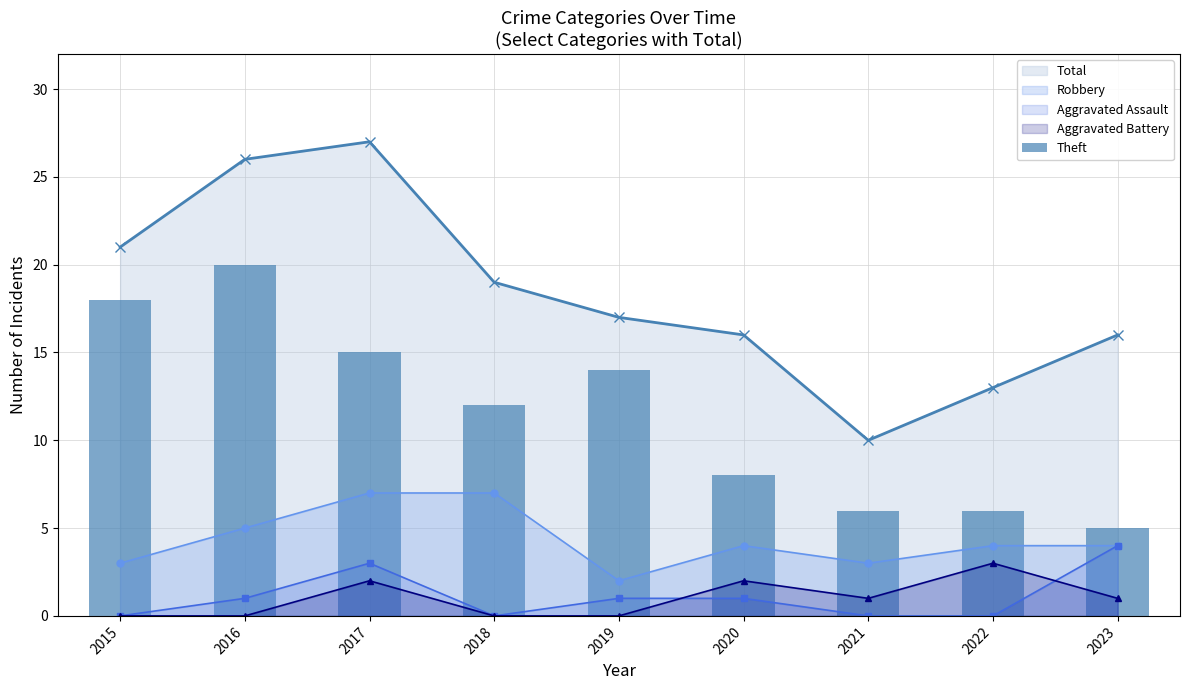

At which label is the value closest to 12?

2018